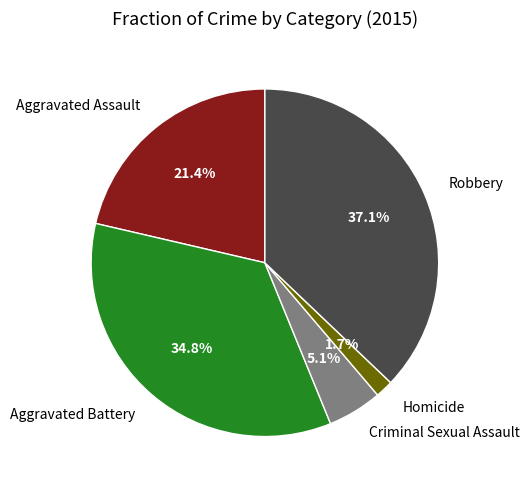

What percentage is the Homicide slice, to the nearest percent?

2%